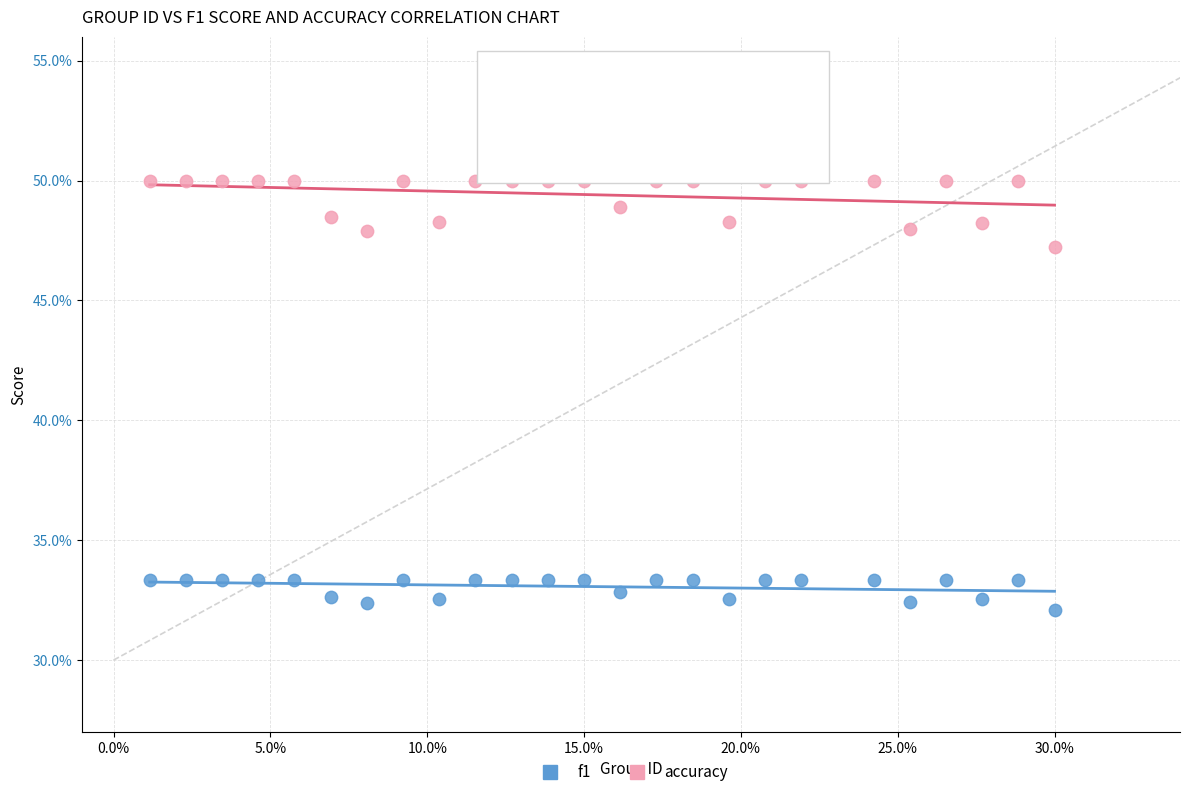

What are all the series names shown in the legend?

f1, accuracy